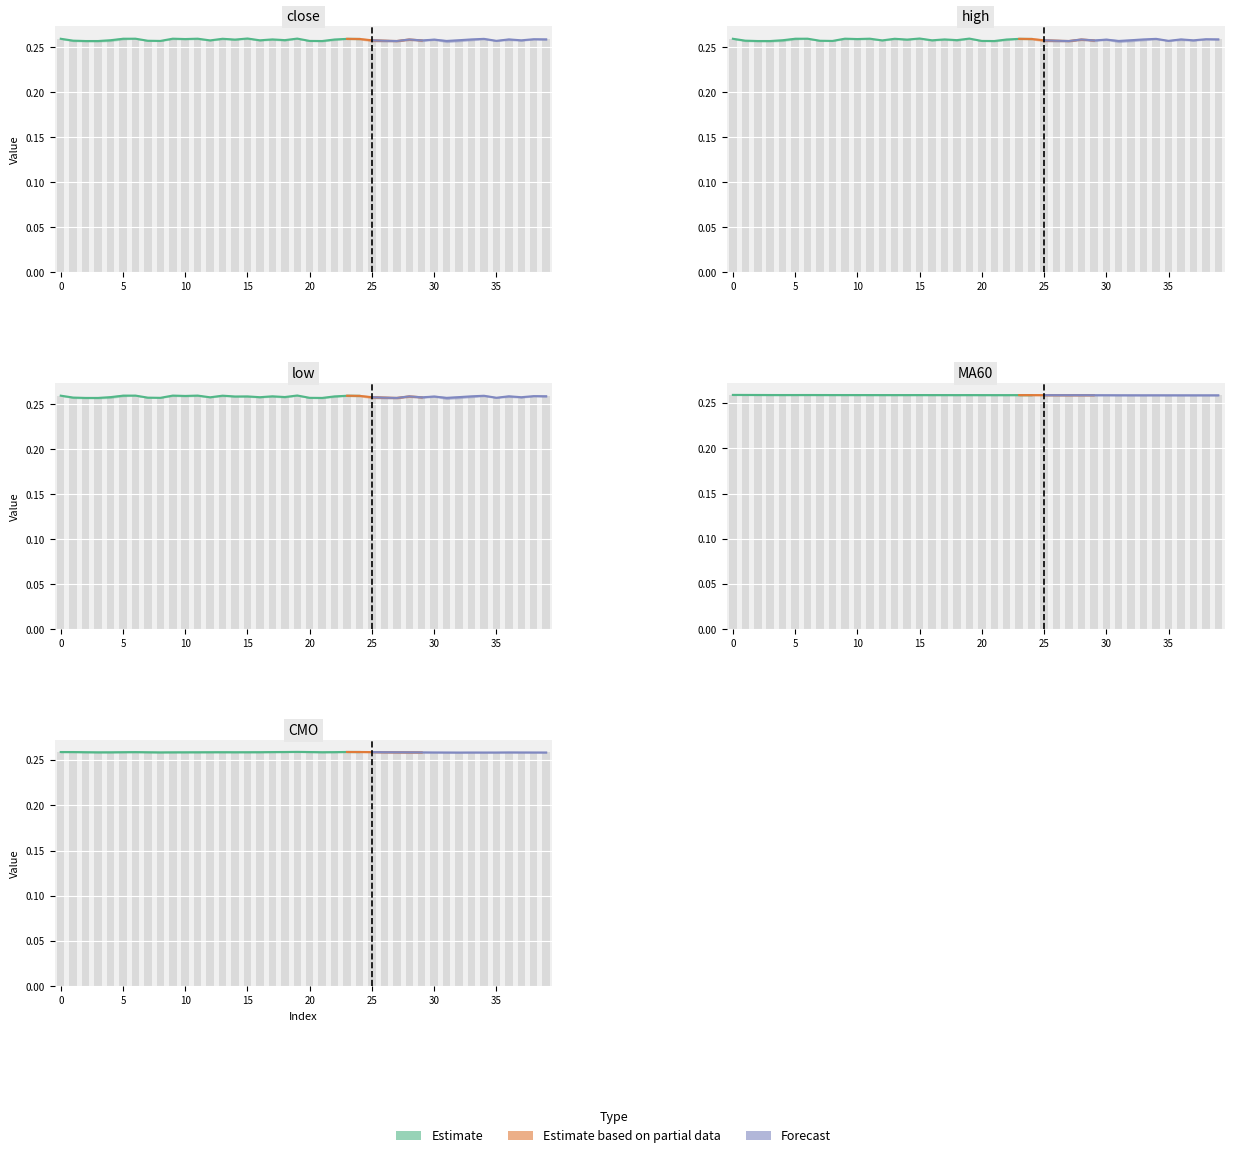

Is it true that low equals 0.3 at 22?

True